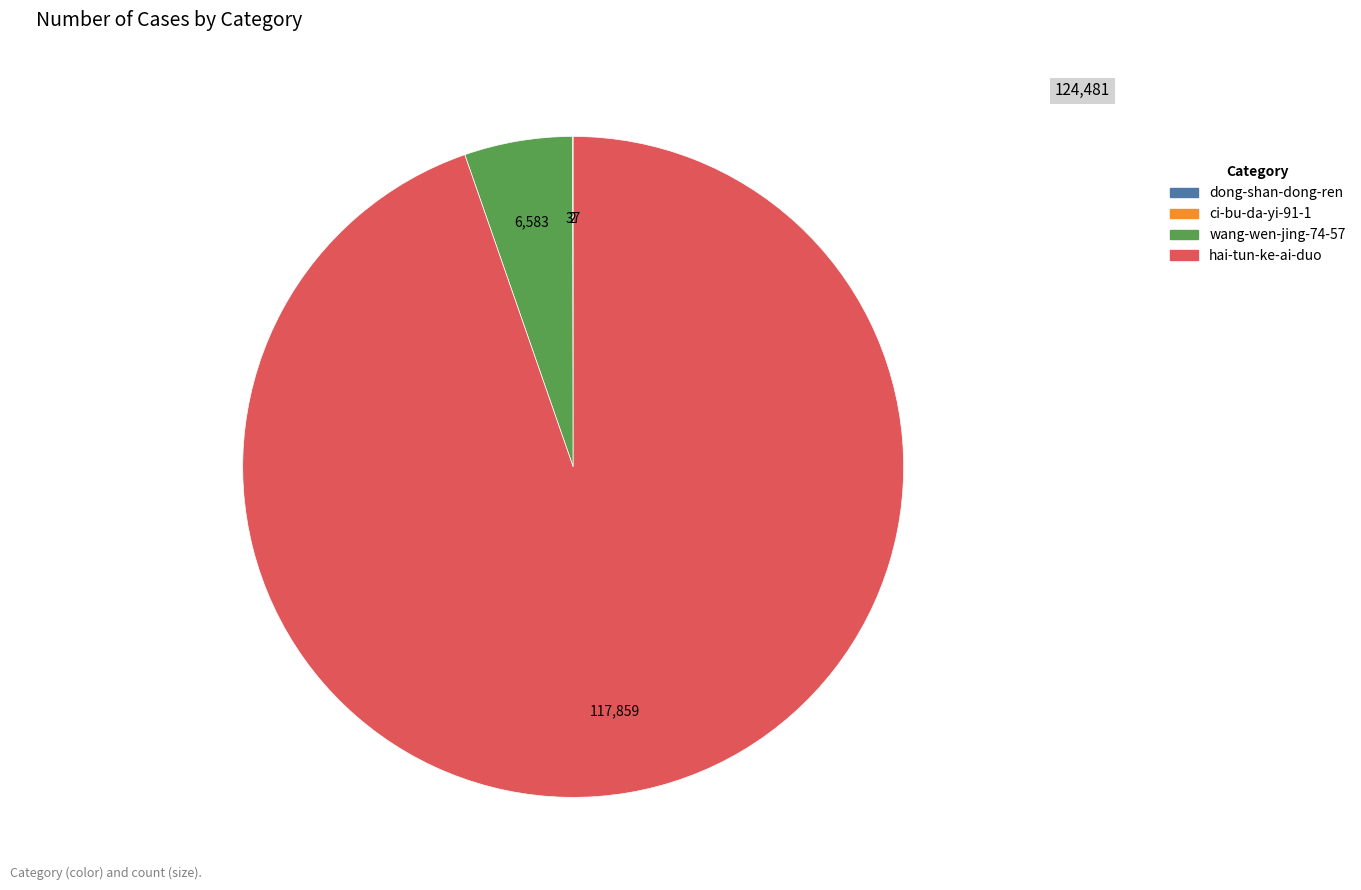

Which category has the biggest portion of the pie?

hai-tun-ke-ai-duo